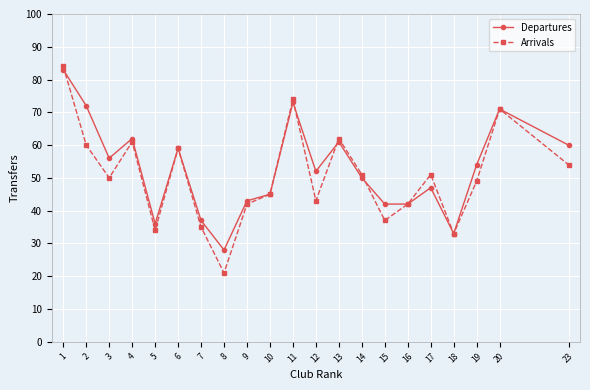

Which label corresponds to the smallest value in the chart?

8